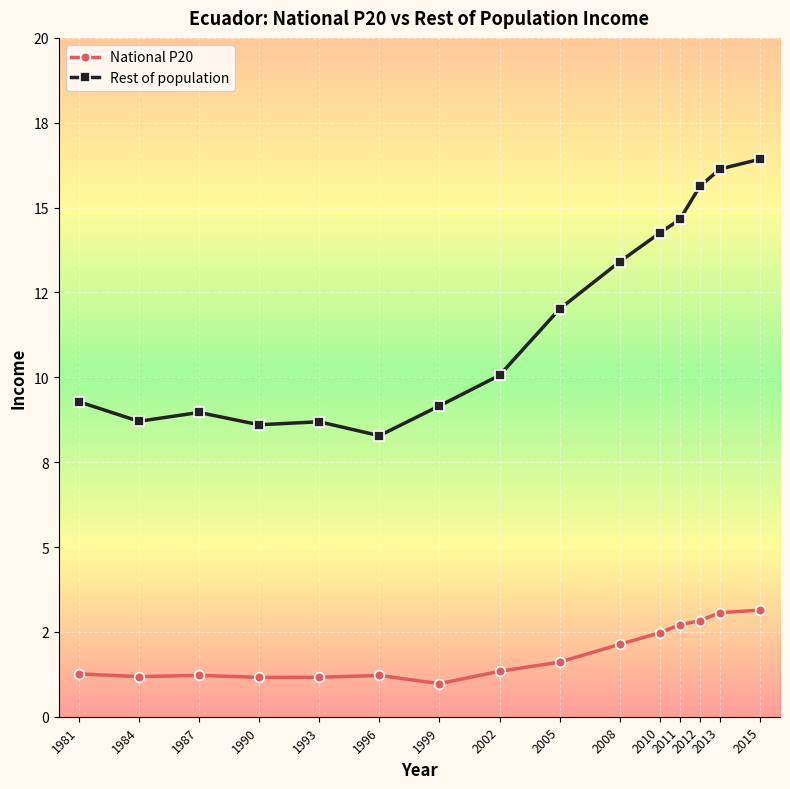

What is the value of the National P20 point at the 2nd from the left?

1.2